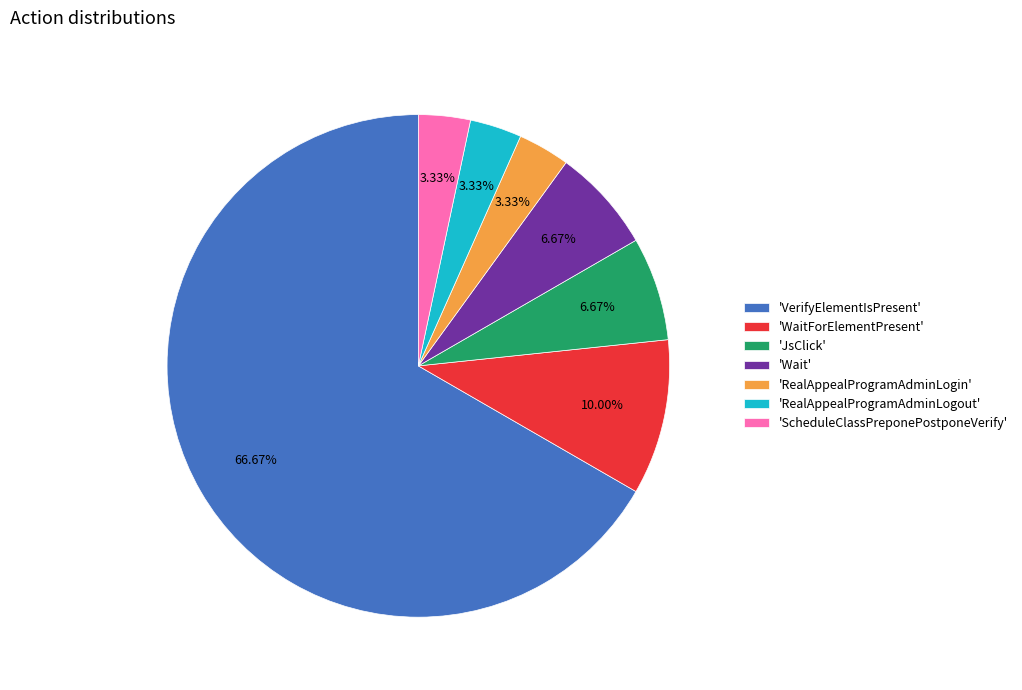

Does any single category account for the majority?

Yes